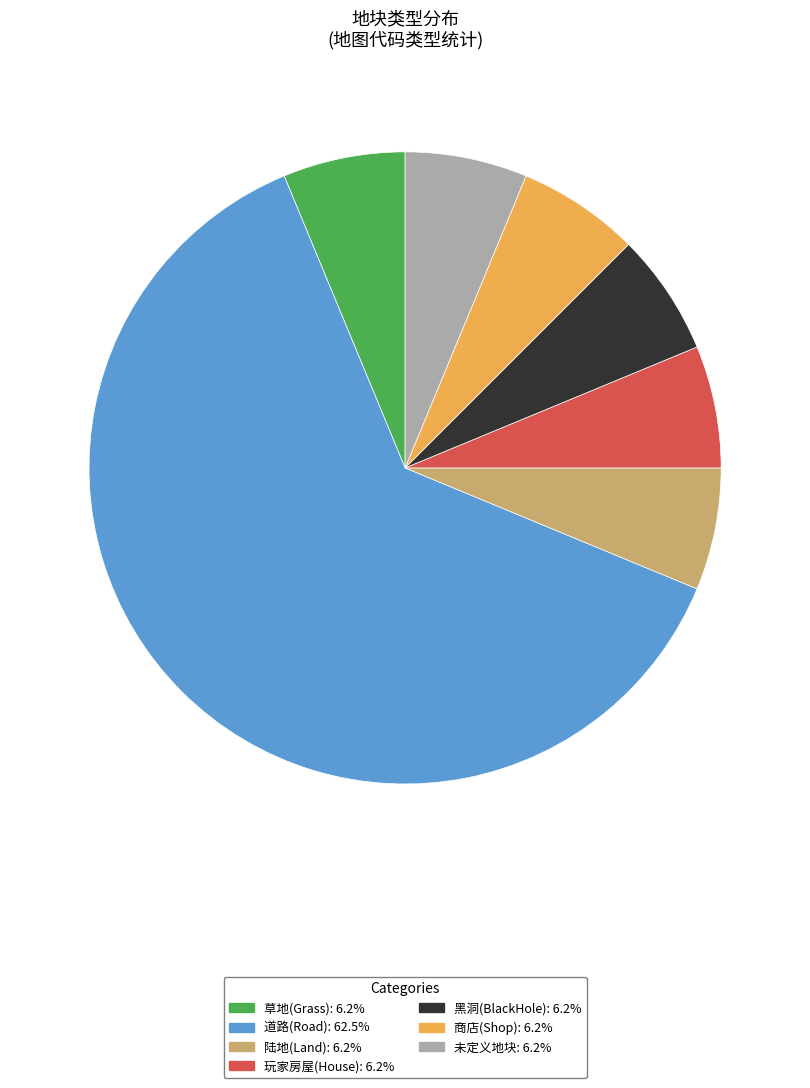

Do 陆地(Land) and 商店(Shop) together represent more than half of the pie?

No